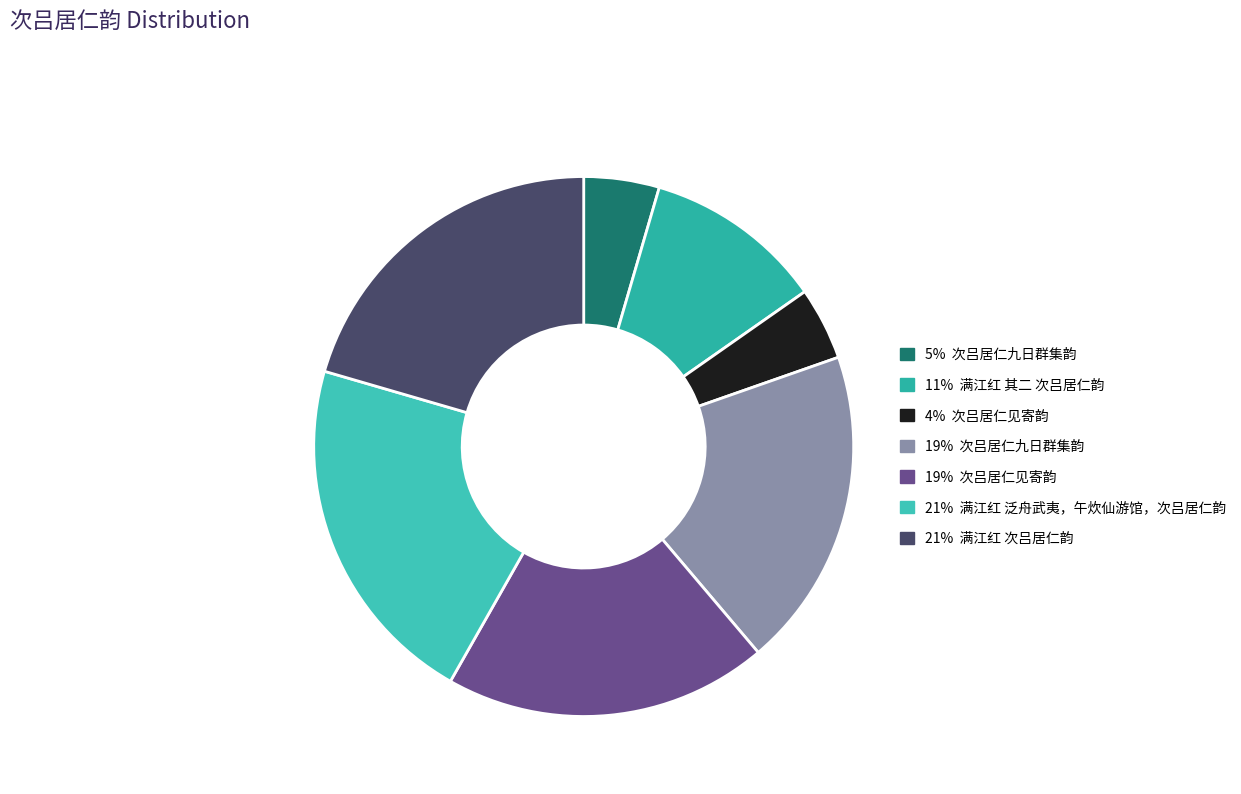

Which slice is the largest?

满江红 泛舟武夷，午炊仙游馆，次吕居仁韵